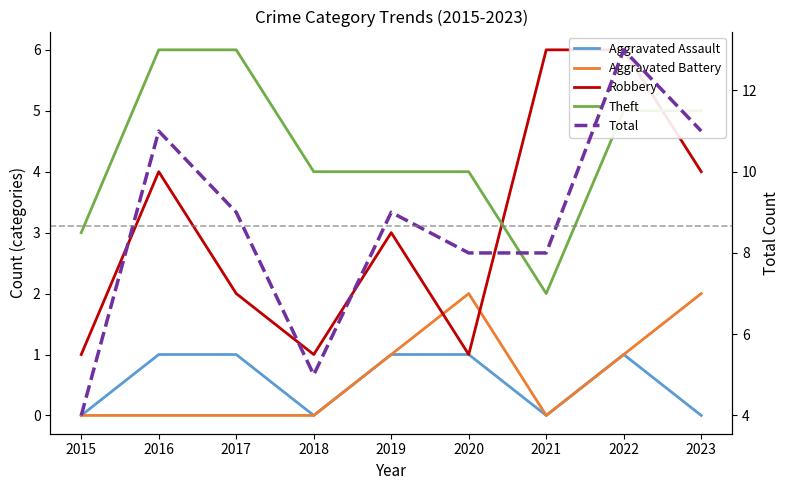

After their last crossing, which series has the higher values: Theft or Robbery?

Theft